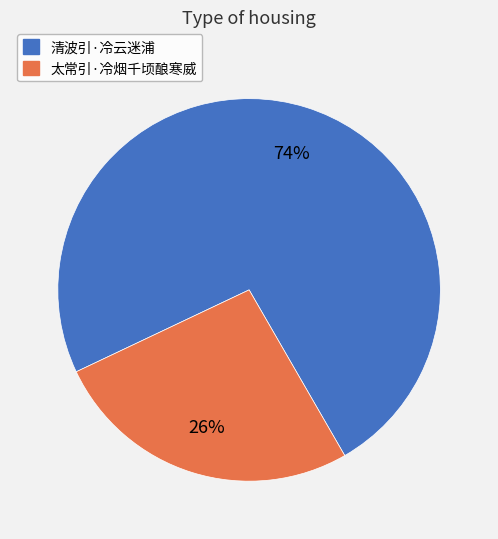

To the nearest percent, what percentage of the pie is 太常引·冷烟千顷酿寒威?

26%